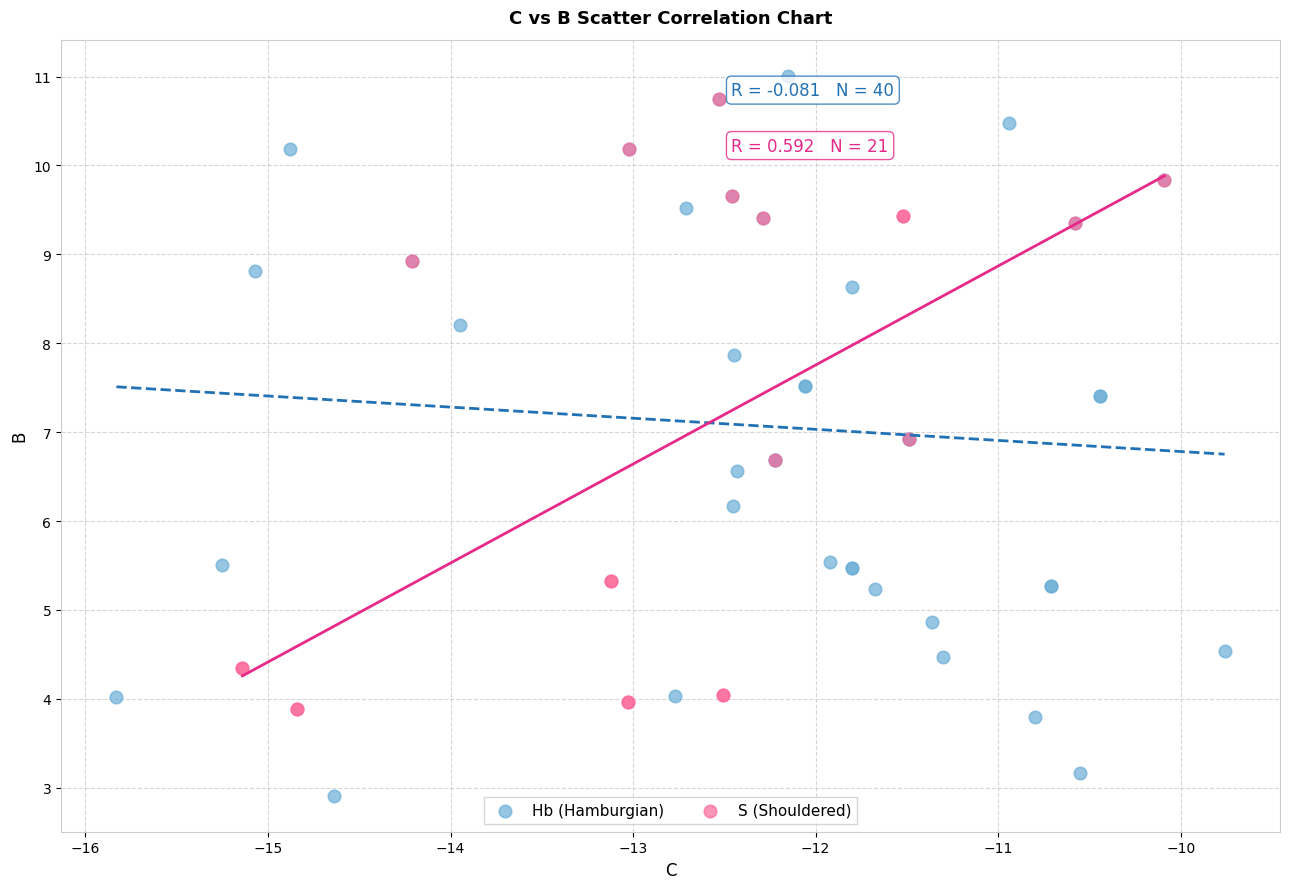

Which series contains the lowest Y value?

Hb (Hamburgian)